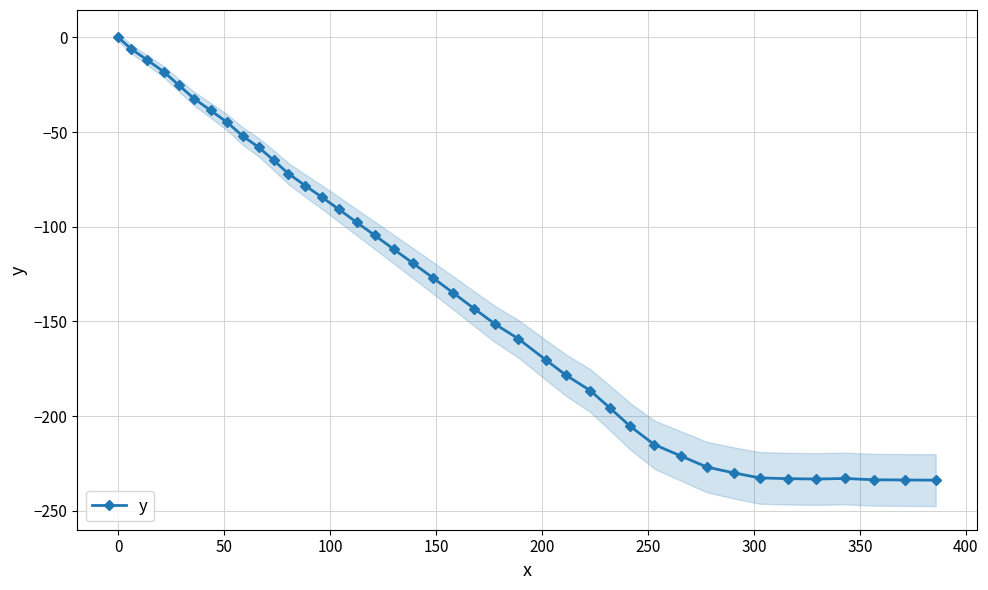

What is the value of the y point at the 31st from the left?

-221.1